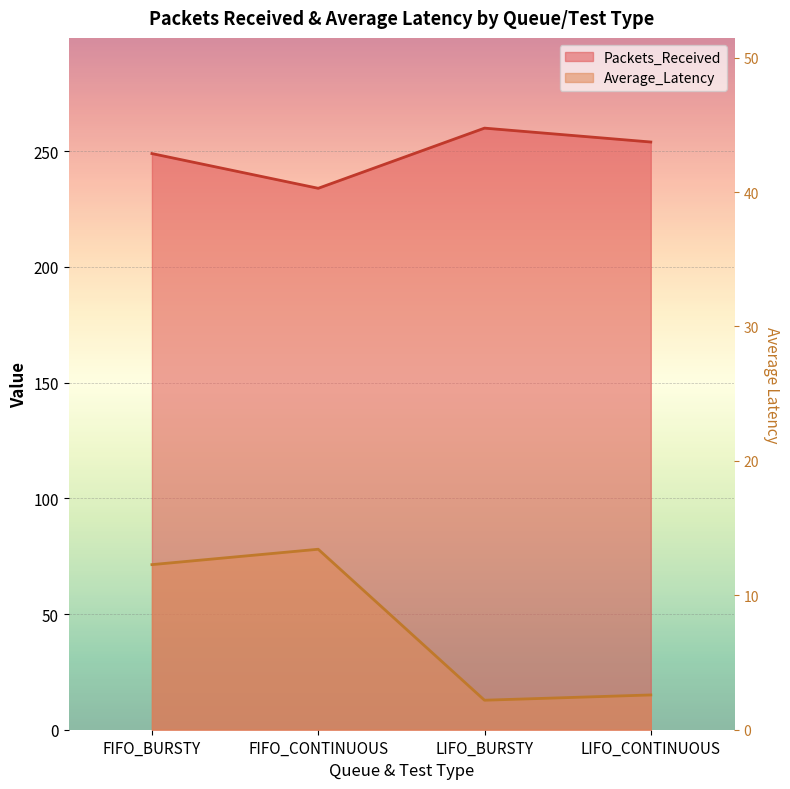

What is the label of the 2nd point from the left?

FIFO_CONTINUOUS